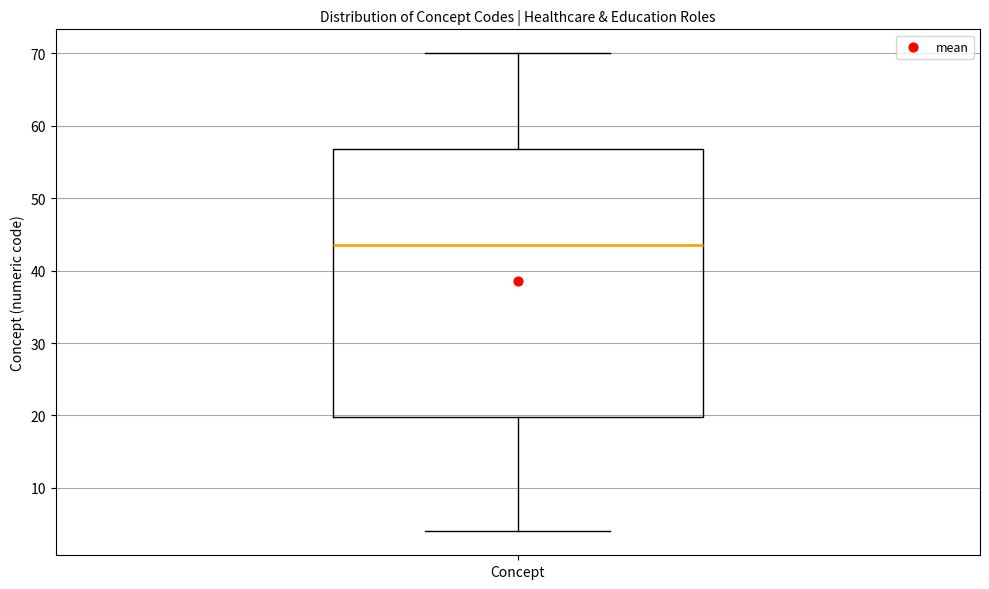

Transcribe this box plot: give where the median line is, the range the box spans, and where the two whiskers end, as read against the y-axis. The values are not printed on the chart, so give them approximately, as read against the axis.

median 44, box 20 to 57, whiskers 4 to 70